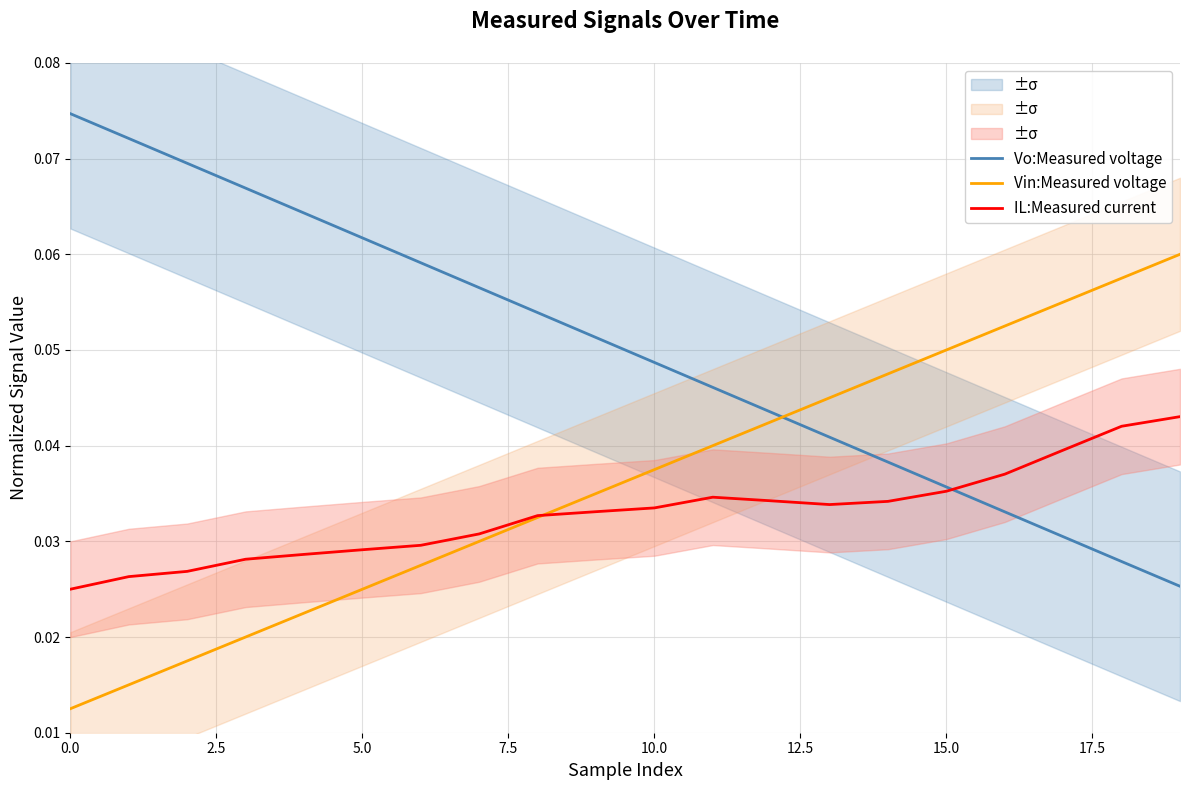

In IL:Measured current, how many points are higher than both neighbors (excluding endpoints)?

1